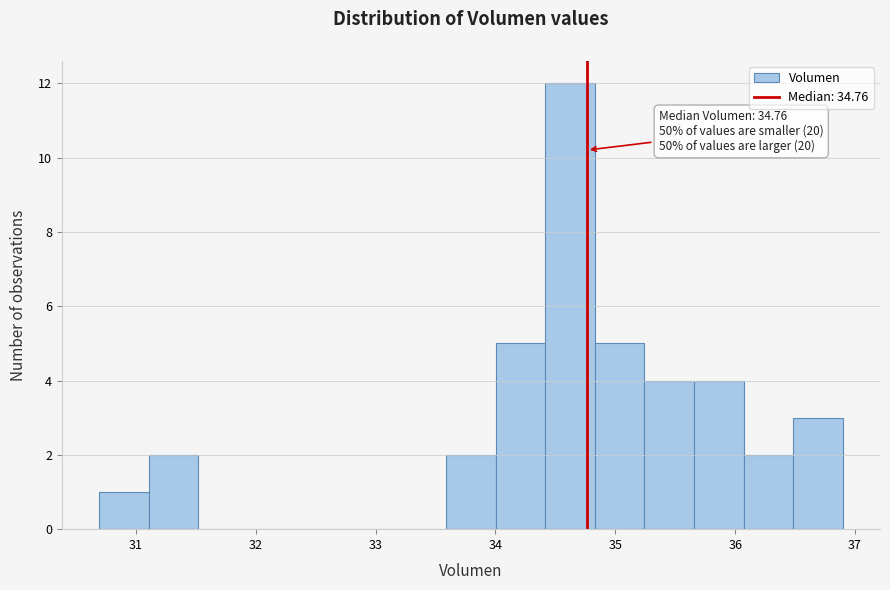

Over which range of the x-axis is the bar tallest?

34.4 to 34.8